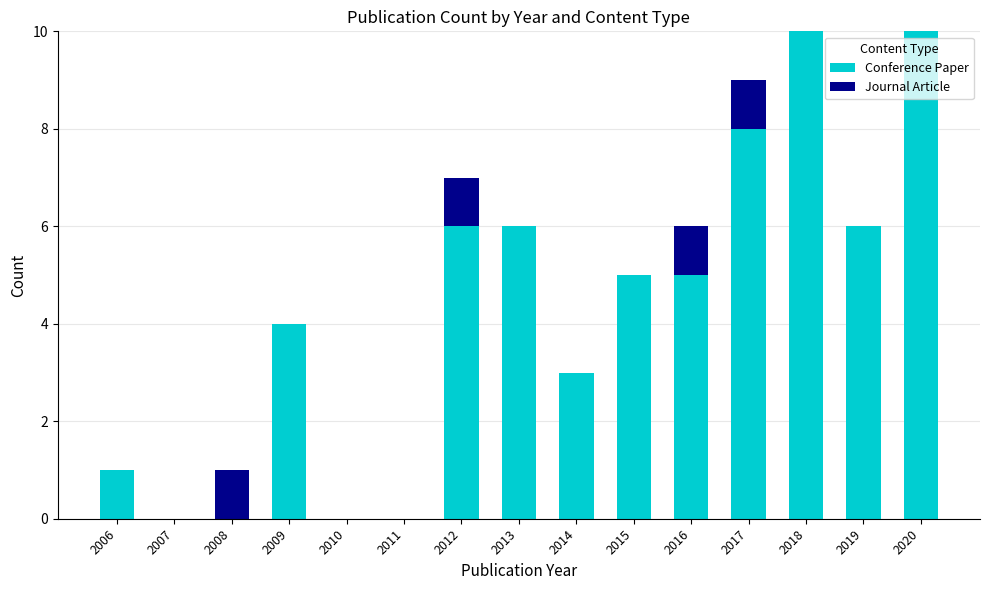

Are the bars horizontal?

No